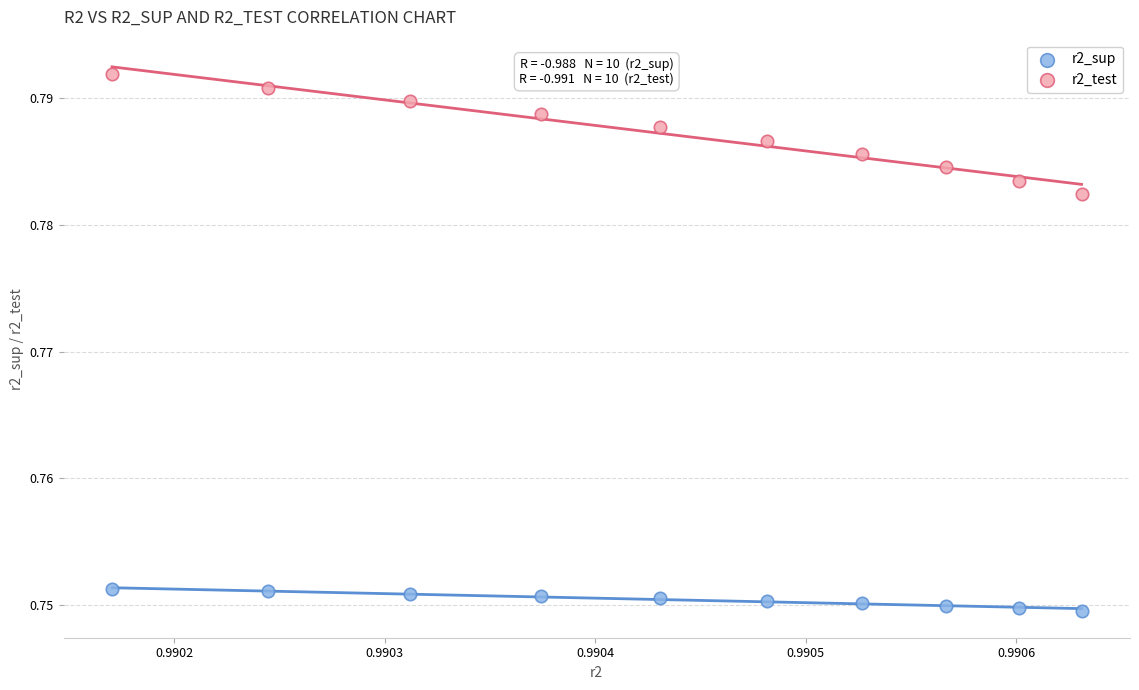

Which series reaches the minimum Y coordinate?

r2_sup